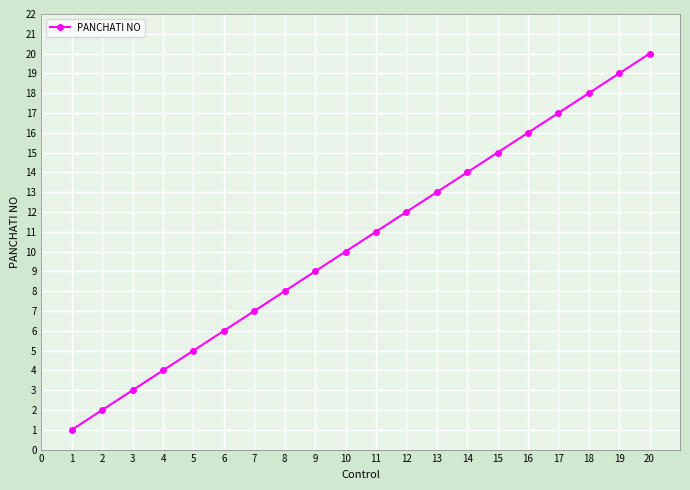

What is the smallest value displayed?

1